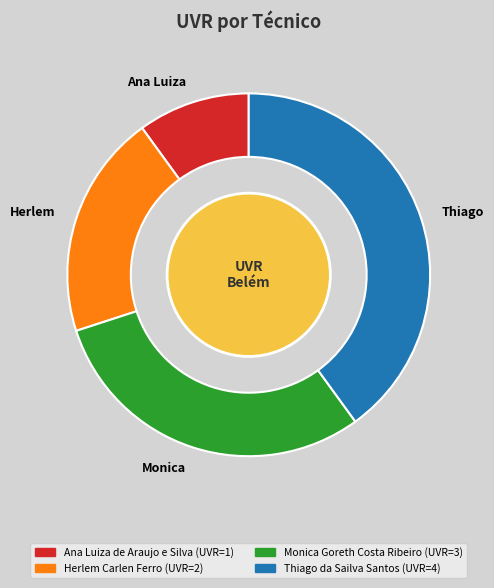

Approximately how many times larger is the value at Herlem Carlen Ferro compared to Ana Luiza de Araujo e Silva?

2.0